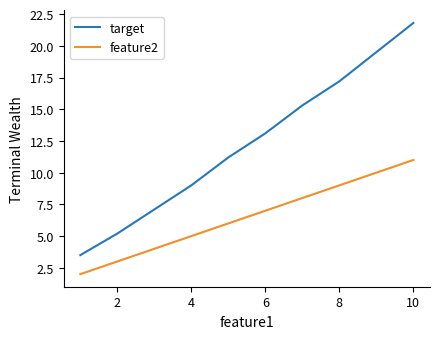

Which series has the largest total across all categories?

target